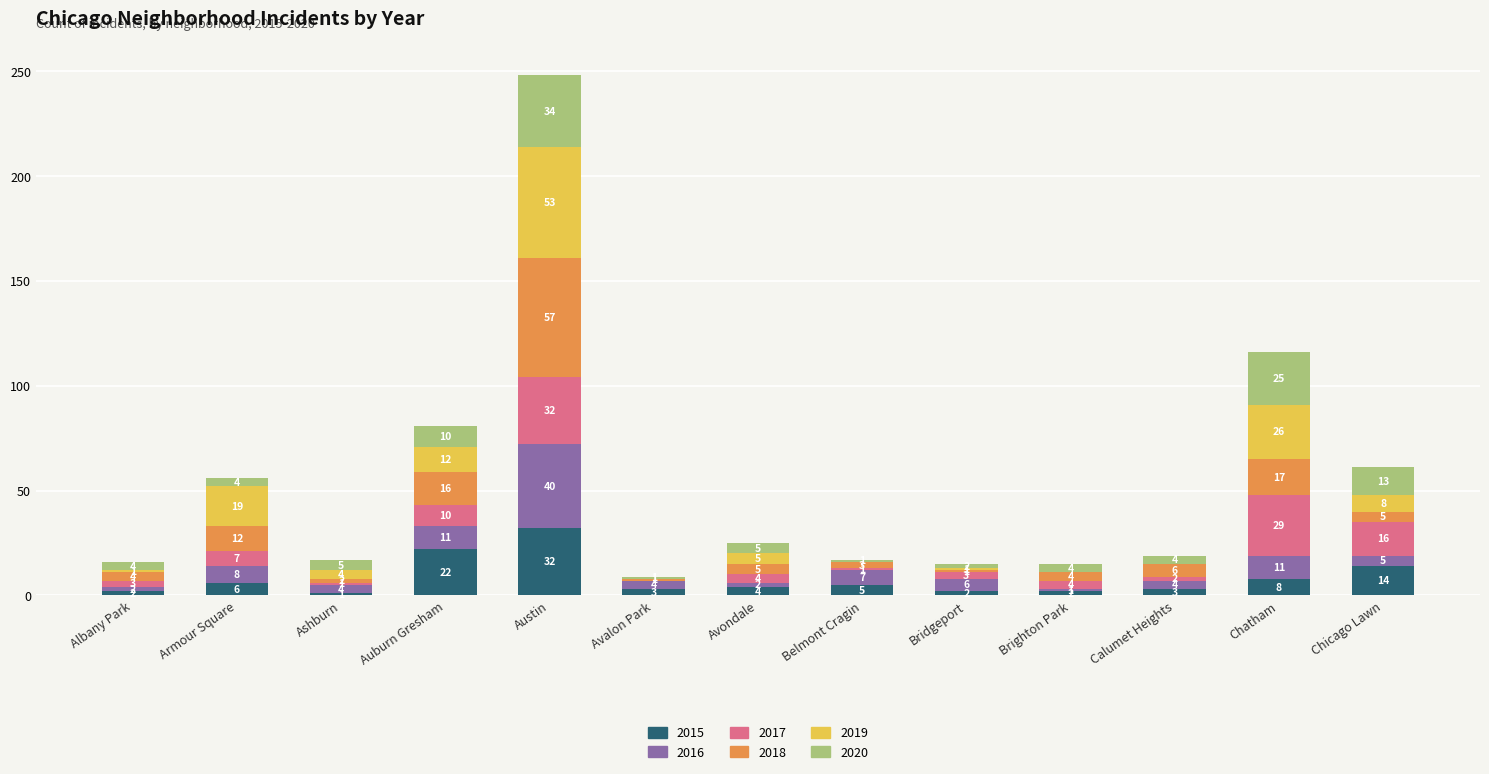

What is the difference between the 2015 values at Chicago Lawn and Chatham?

6